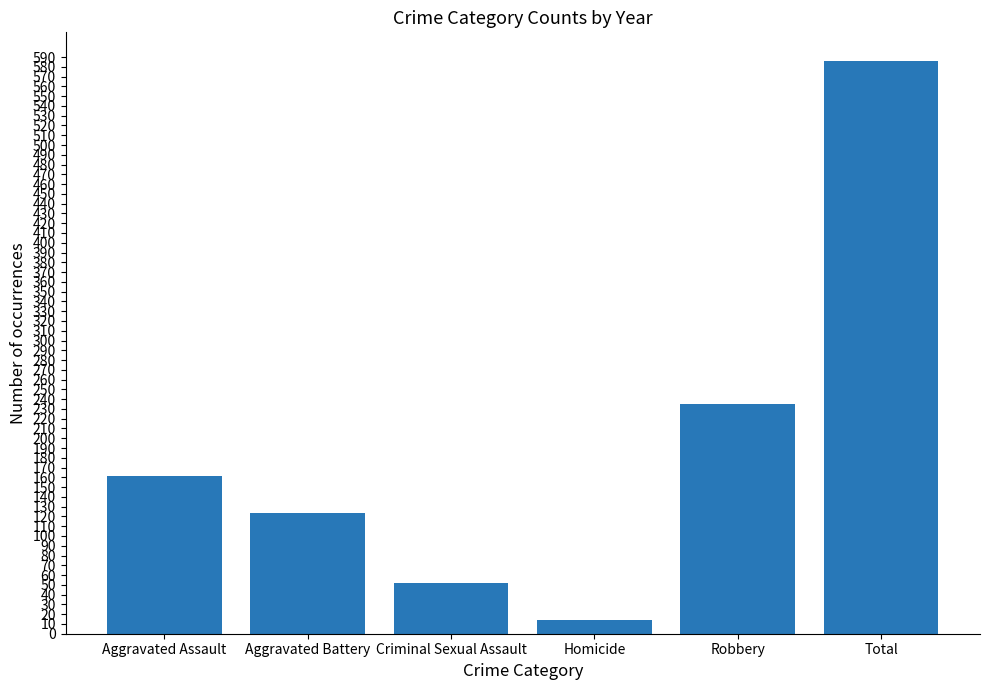

Which has a higher value, Criminal Sexual Assault or Aggravated Assault?

Aggravated Assault